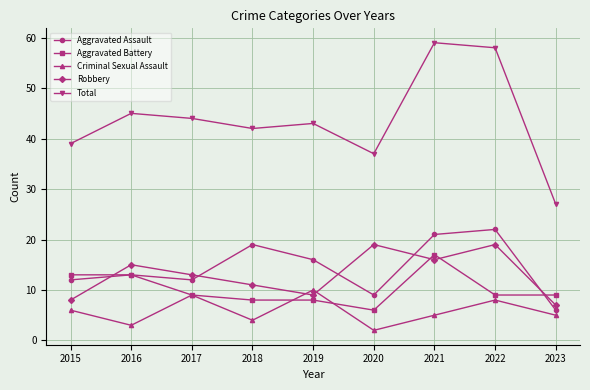

At how many categories does at least one series exceed 8?

9